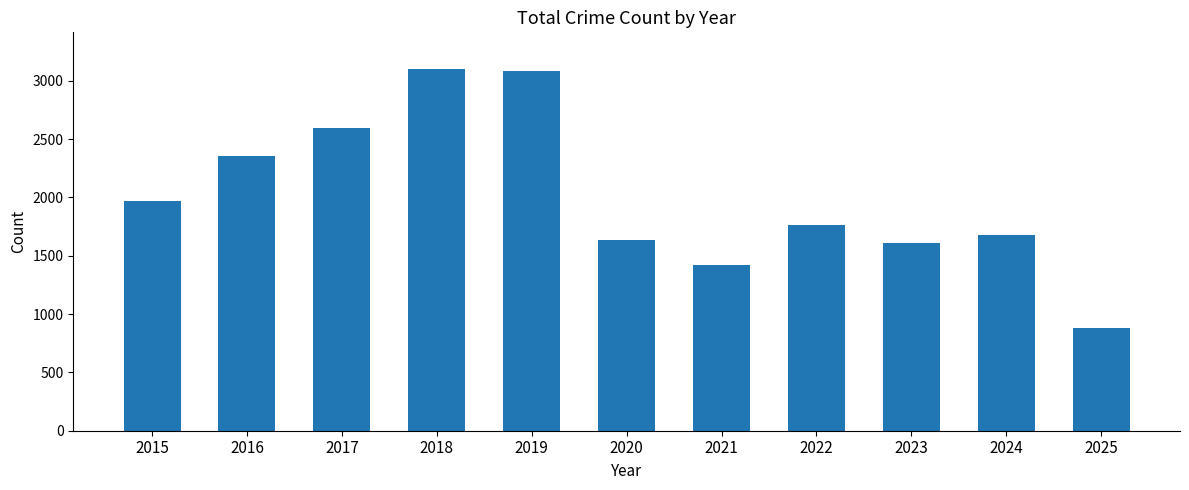

How many data points are less than 1761?

5